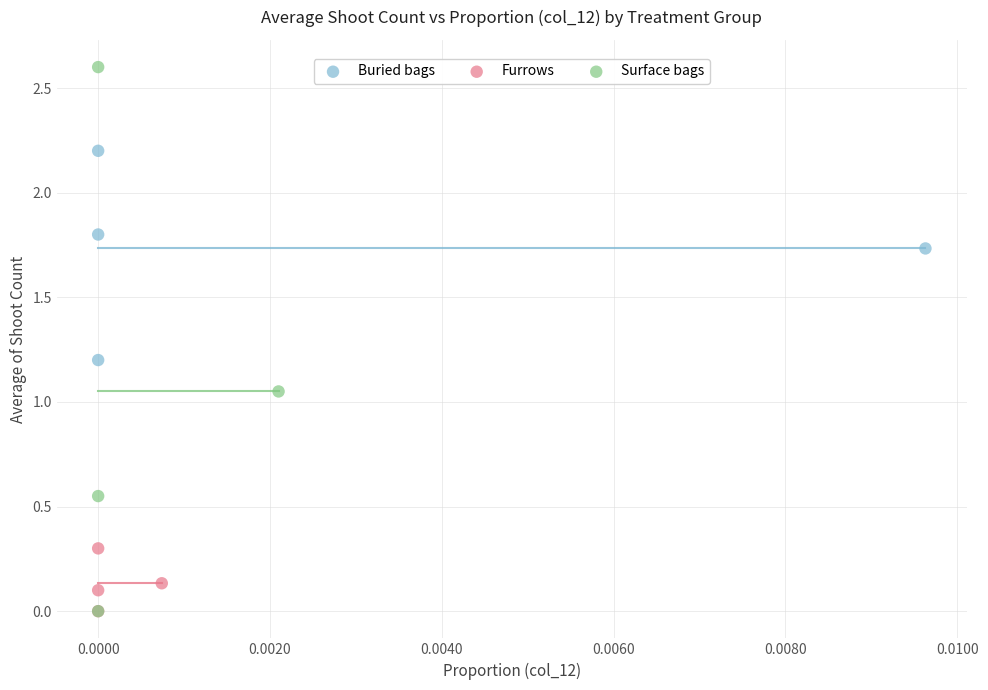

Which series has the largest Y range (max minus min)?

Surface bags